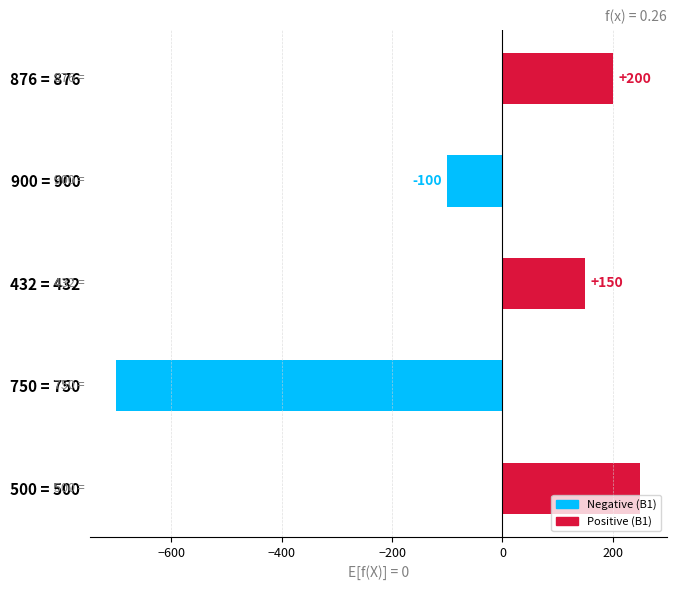

What is the average value?

-40